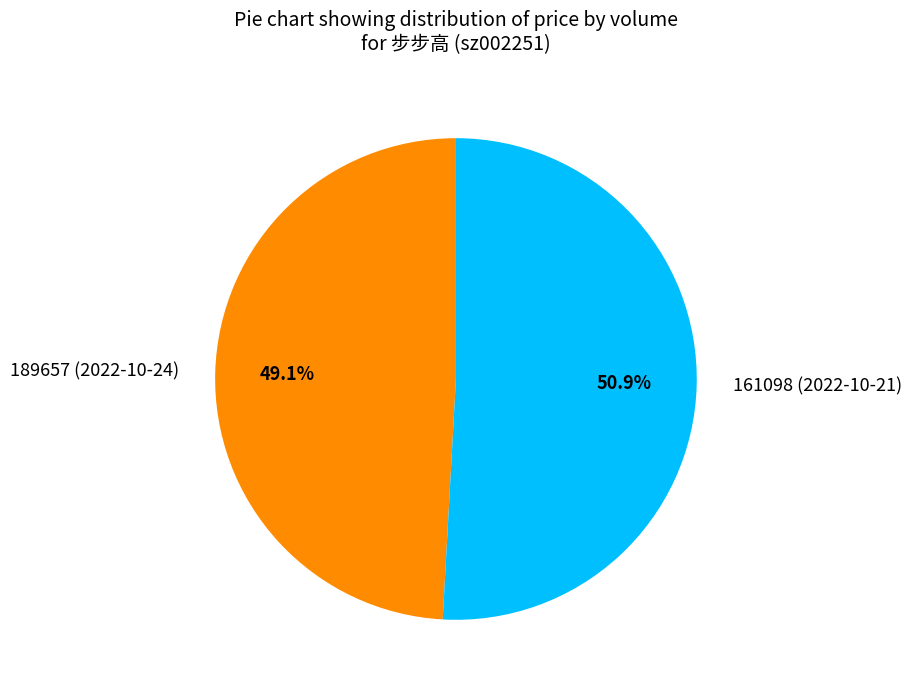

Which category has the biggest portion of the pie?

161098 (2022-10-21)